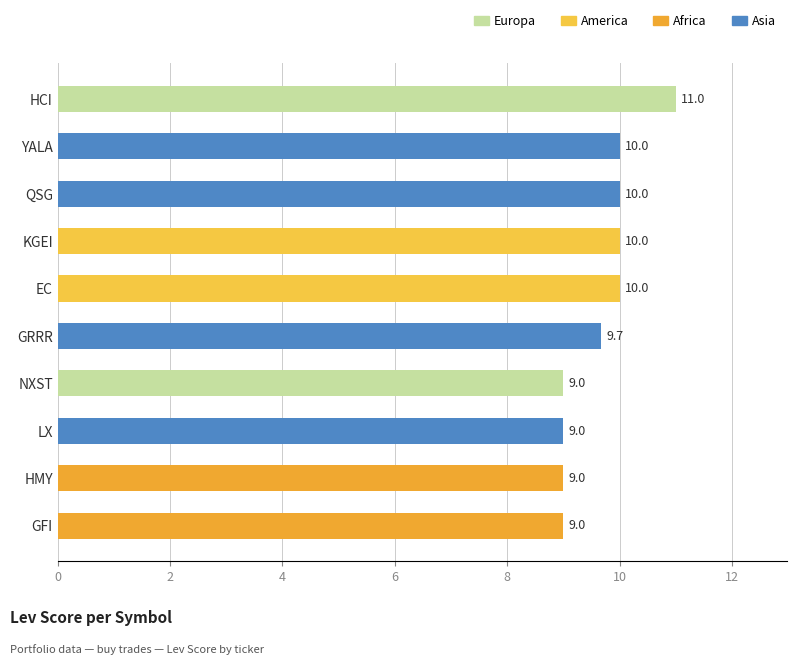

Which category has the highest value across all series?

HCI